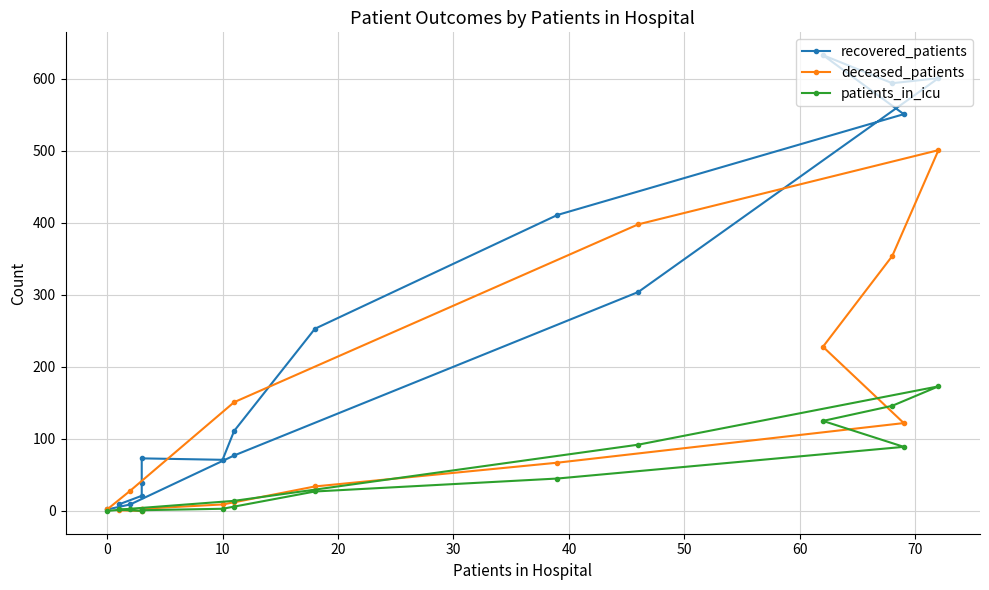

What is the sum of the deceased_patients values at 70 and 30?

131